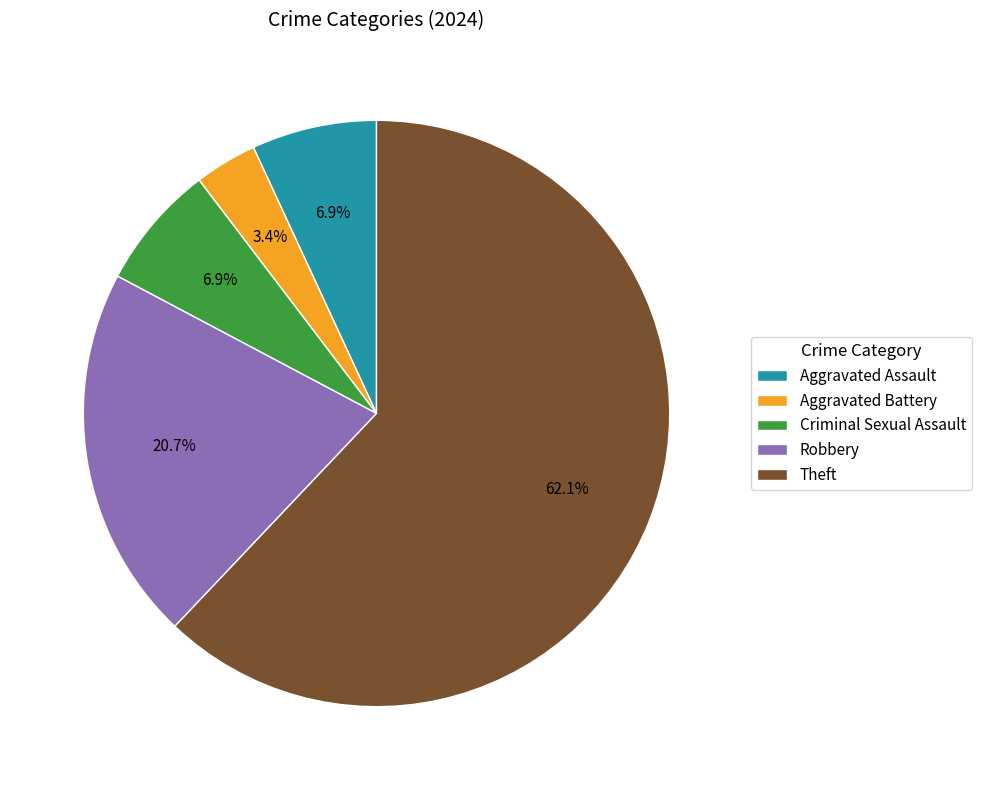

What percentage is the Aggravated Assault slice, to the nearest percent?

7%